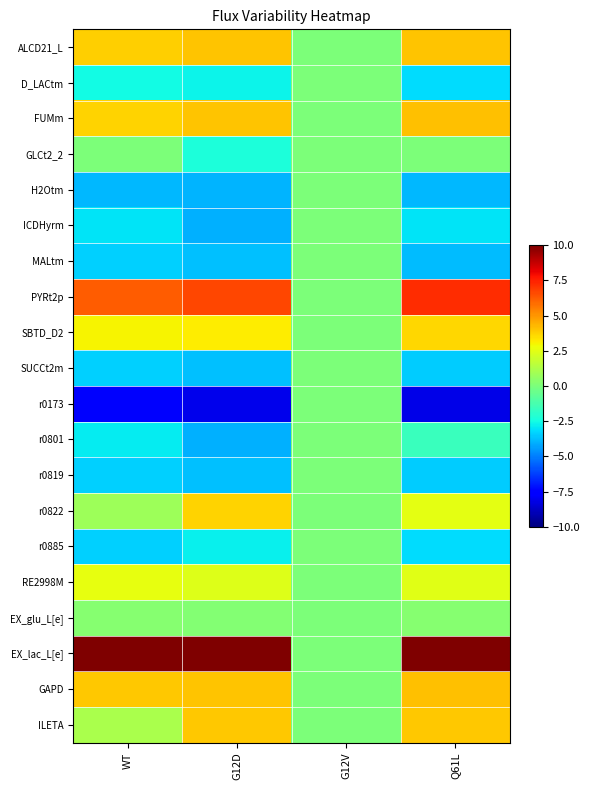

How many series are shown in this chart?

20